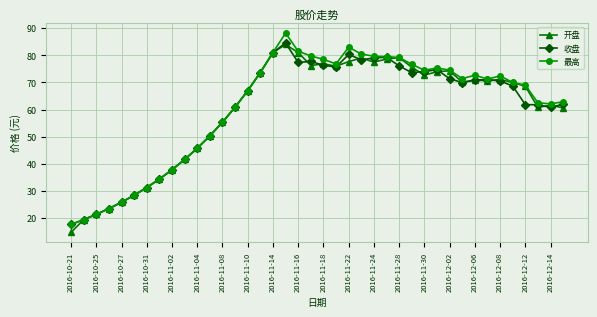

Which series has the largest range (max minus min)?

最高